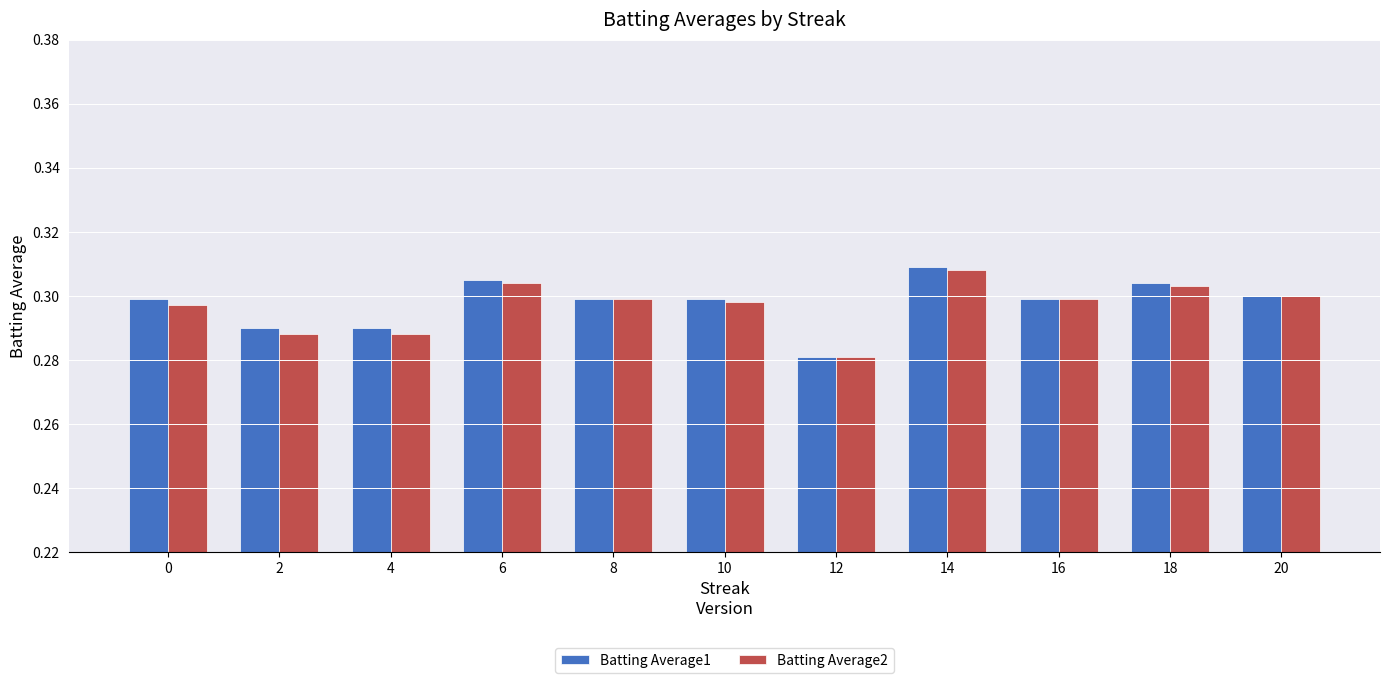

What is the sum of all Batting Average2 values?

3.3